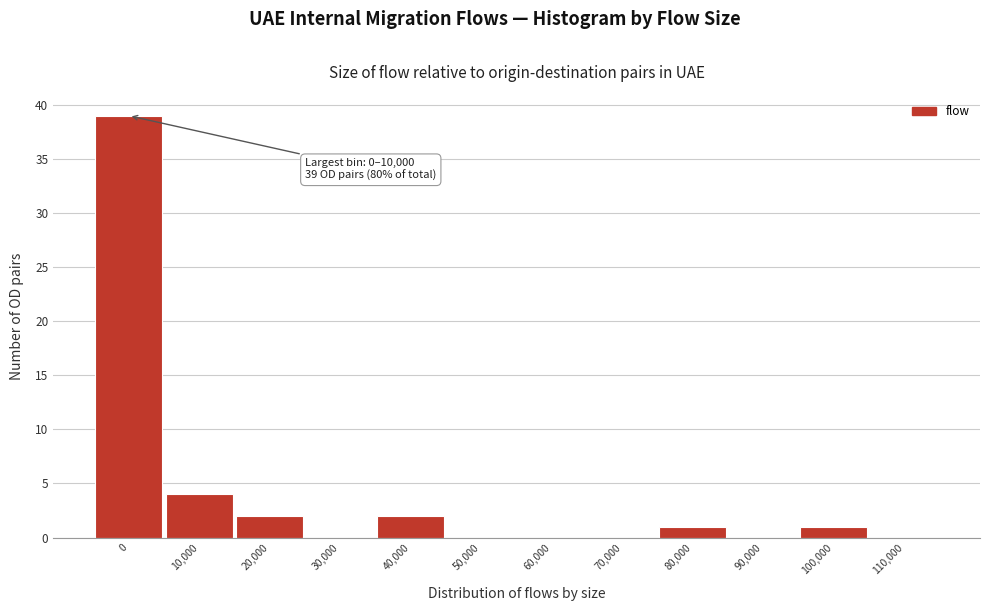

Reading left to right, transcribe all the data shown in this chart.

0=39	10,000=4	20,000=2	30,000=0	40,000=2	50,000=0	60,000=0	70,000=0	80,000=1	90,000=0	100,000=1	110,000=0